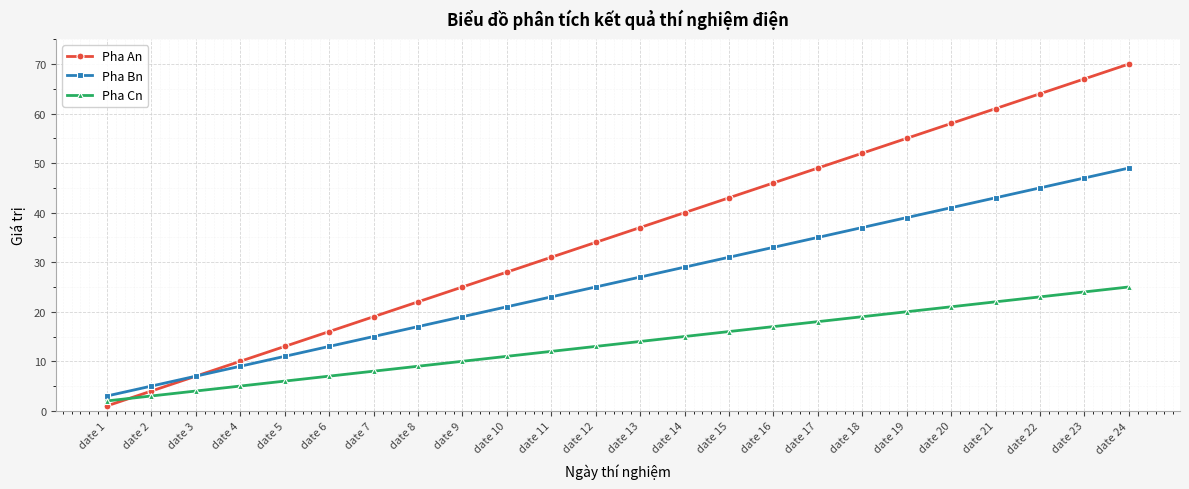

True or false: Pha An and Pha Cn intersect in this chart.

True